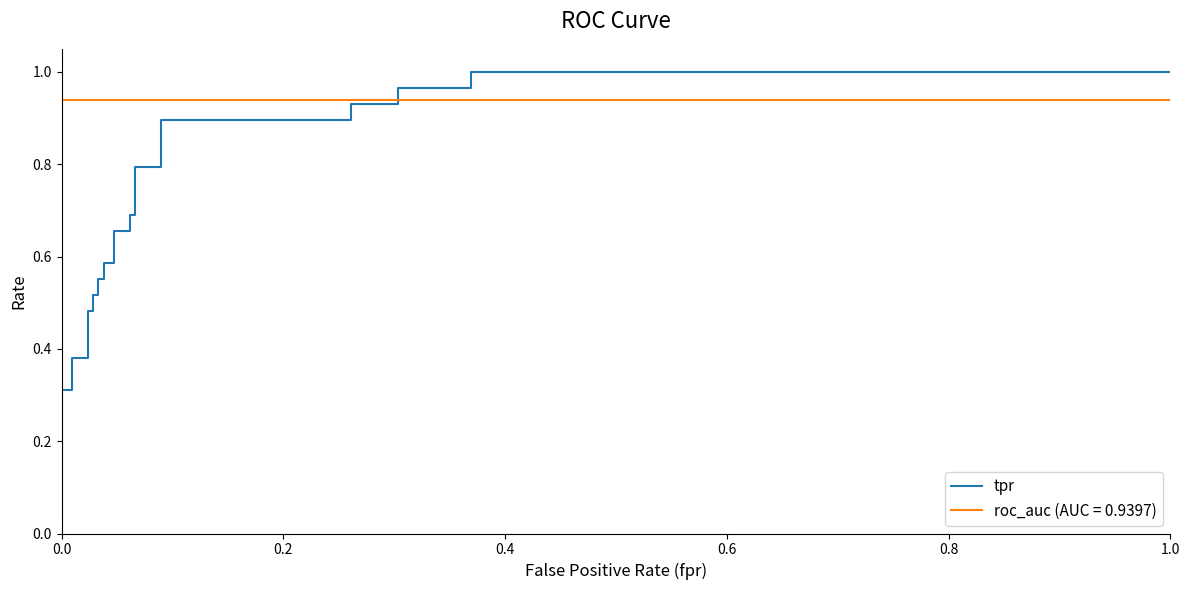

What is the maximum value shown in the chart?

1.0